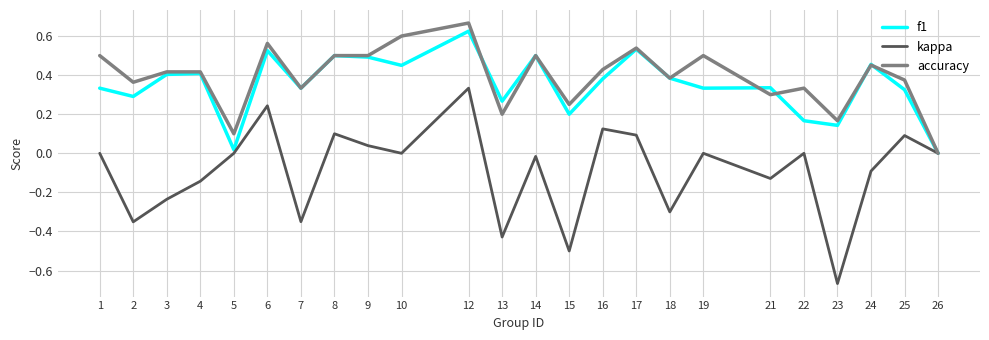

What are all the series names shown in the legend?

f1, kappa, accuracy